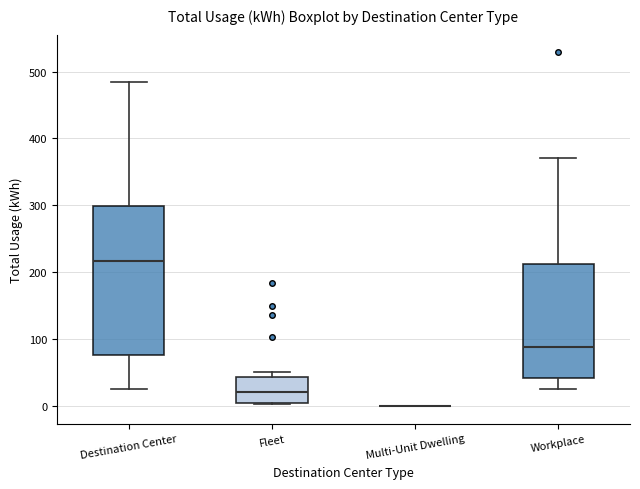

Reading left to right, read every box against the y-axis: the position of its median line, the range the box covers, and the ends of its whiskers. The values are not printed on the chart, so give them approximately, as read against the axis.

Destination Center: median 220, box 80 to 300, whiskers 30 to 480
Fleet: median 20, box 0 to 40, whiskers 0 to 50
Multi-Unit Dwelling: box collapsed to a line at 0, whiskers 0 to 0
Workplace: median 90, box 40 to 210, whiskers 20 to 370